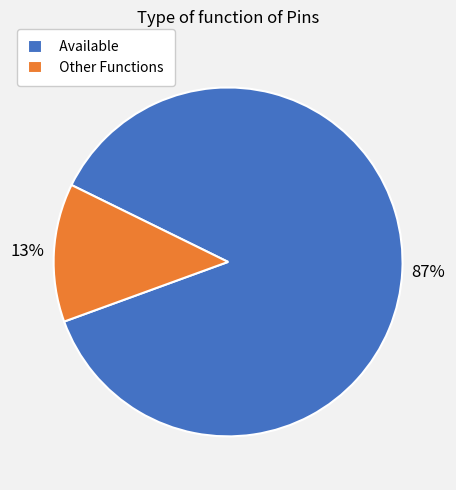

True or false: Available accounts for 87% of the total.

True